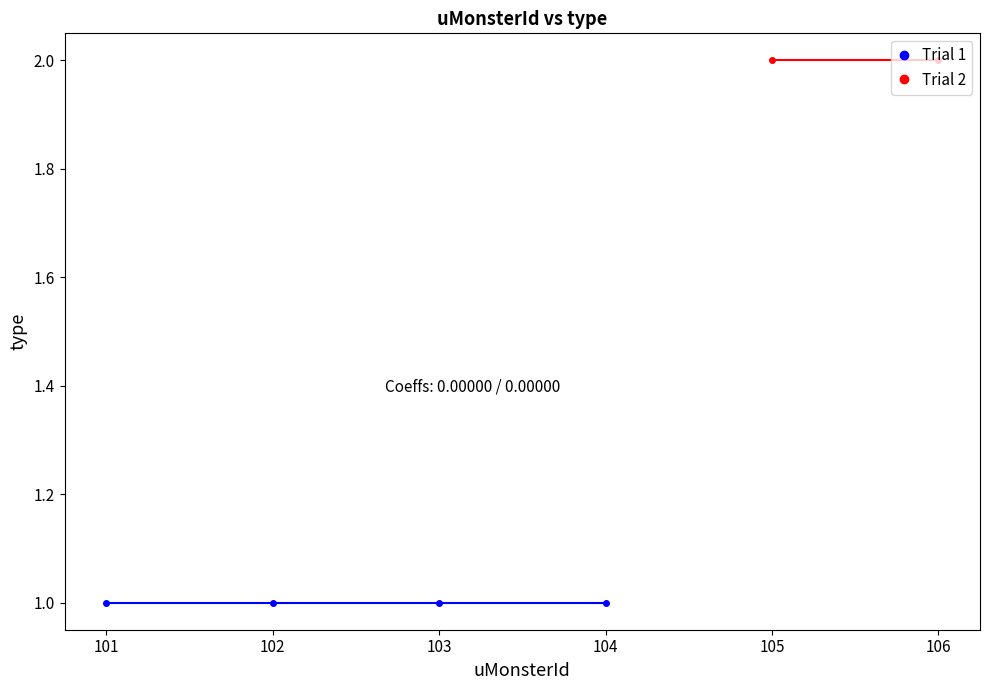

Reading left to right, list all the values displayed in this chart.

1	1	1	1	2	2